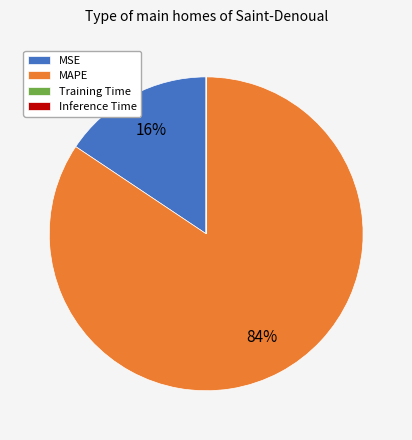

Which category has the biggest portion of the pie?

MAPE